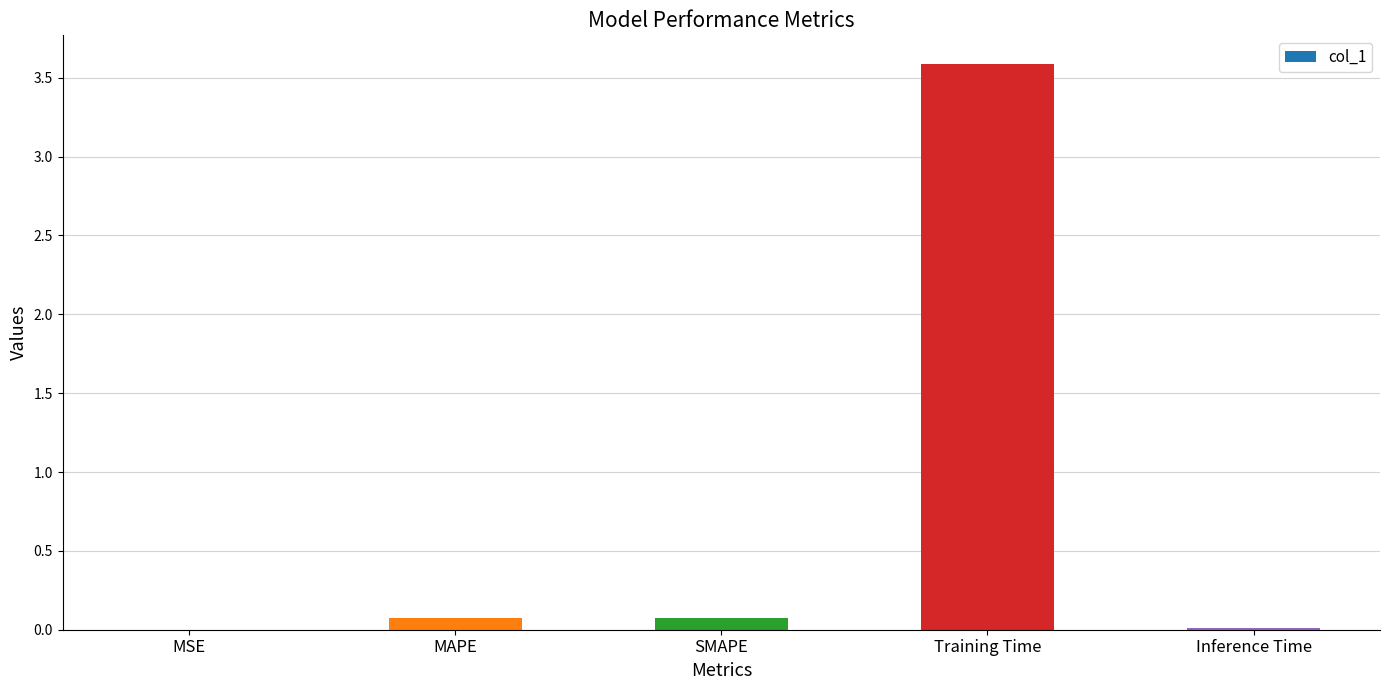

What is the difference between the values at Training Time and Inference Time?

3.6